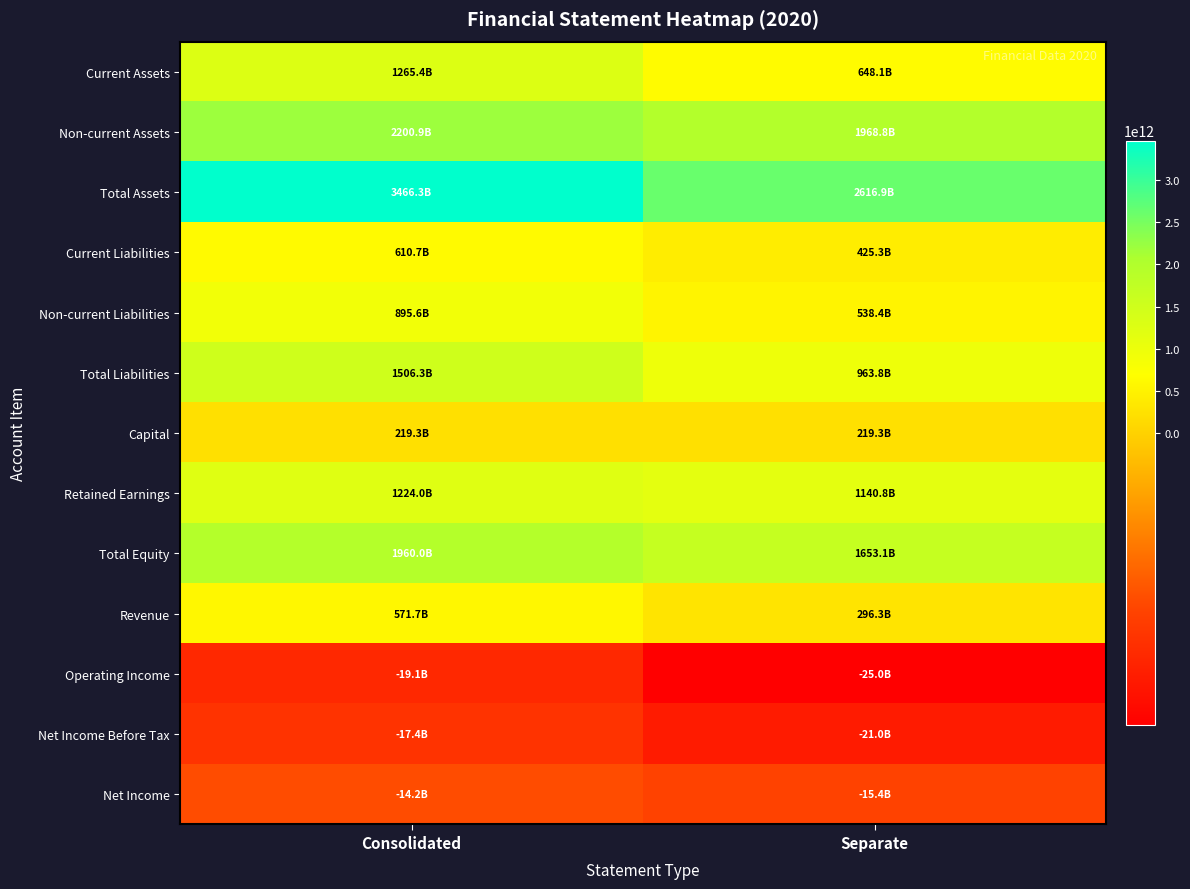

List the series in order of their peak value, lowest first.

Operating Income, Net Income Before Tax, Net Income, Capital, Revenue, Current Liabilities, Non-current Liabilities, Retained Earnings, Current Assets, Total Liabilities, Total Equity, Non-current Assets, Total Assets